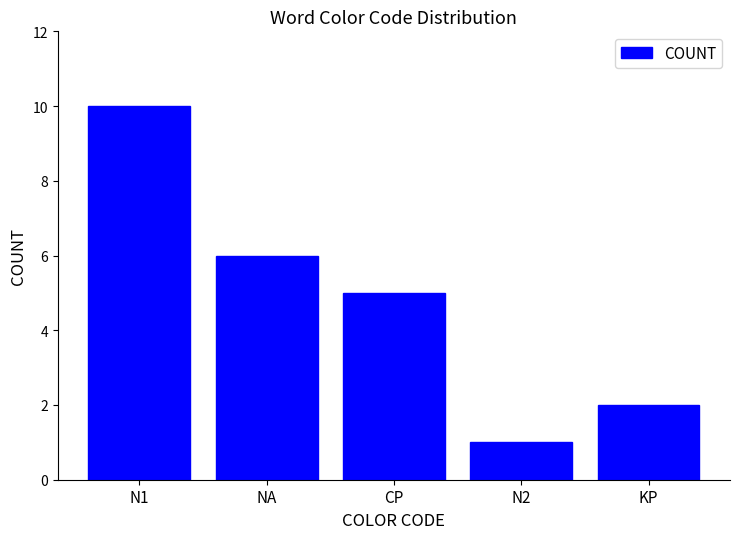

Are the bars horizontal?

No